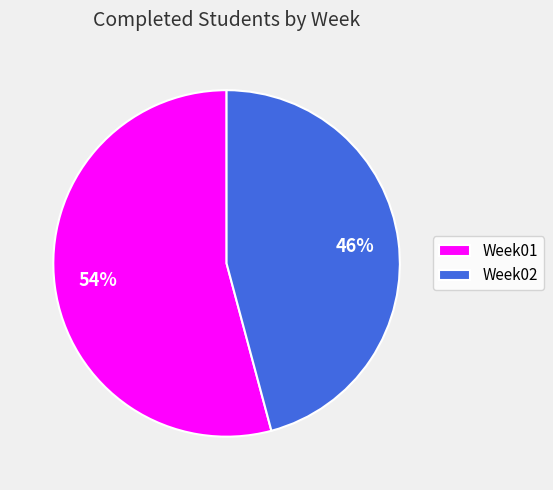

To the nearest percent, what is the combined percentage of Week02 and Week01?

100%